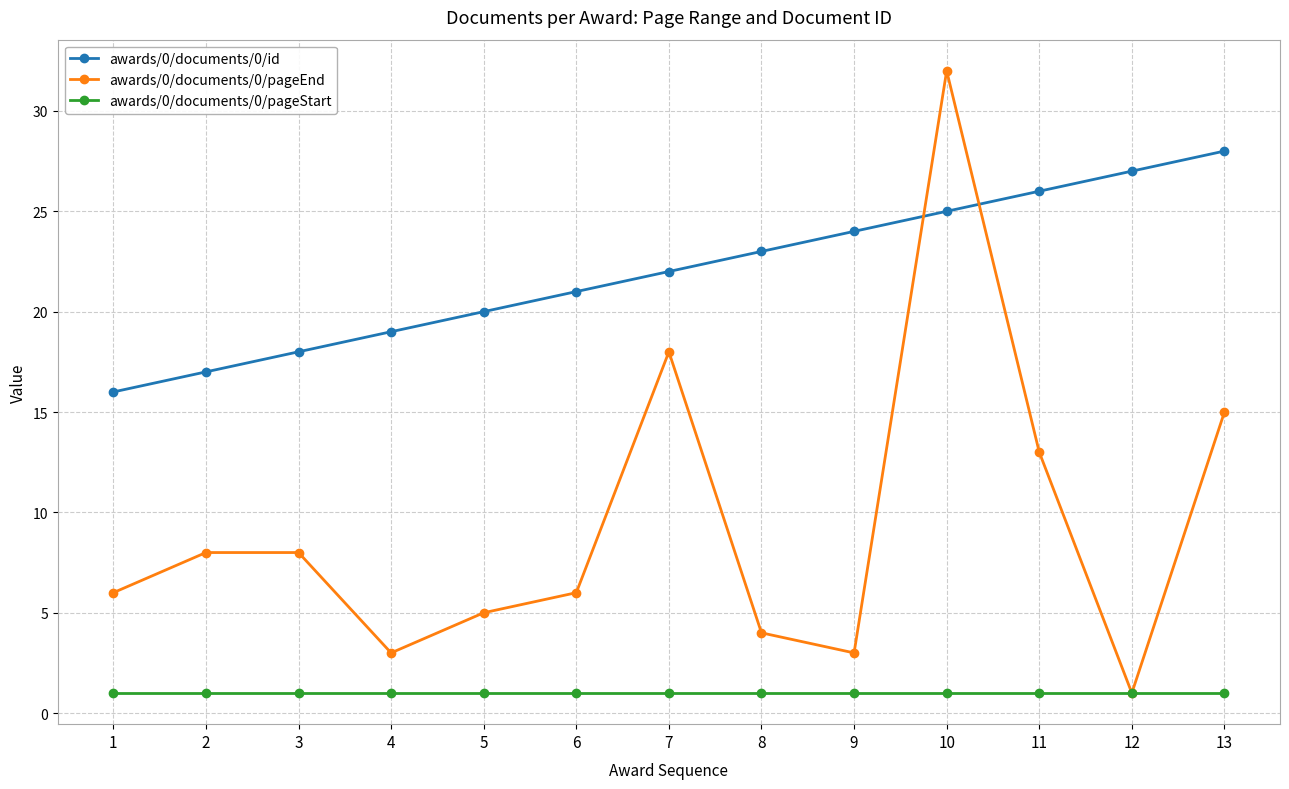

What is the average value of the awards/0/documents/0/pageStart series?

1